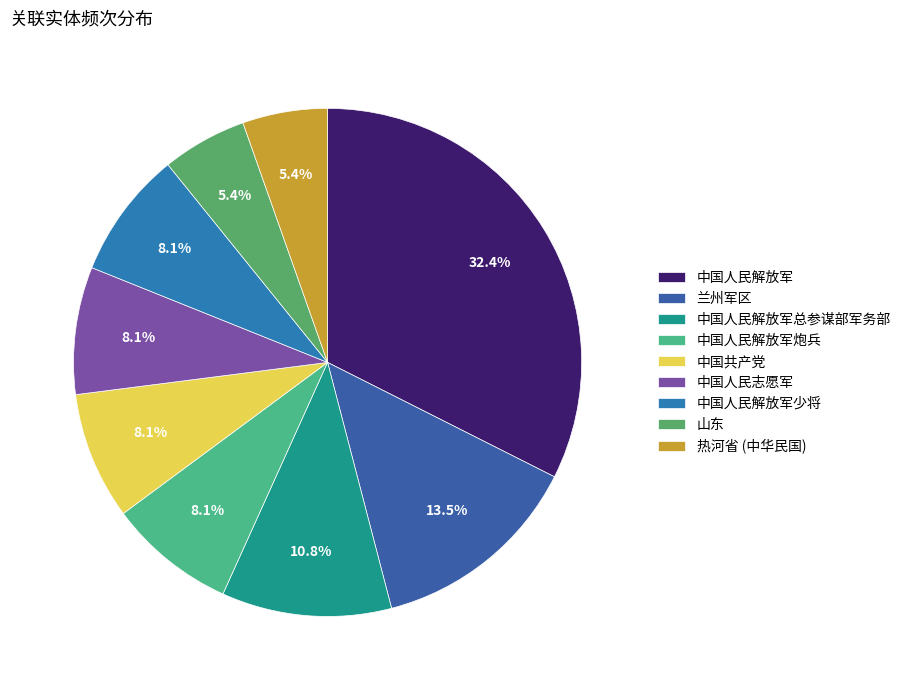

True or false: 热河省 (中华民国) accounts for 5% of the total.

True